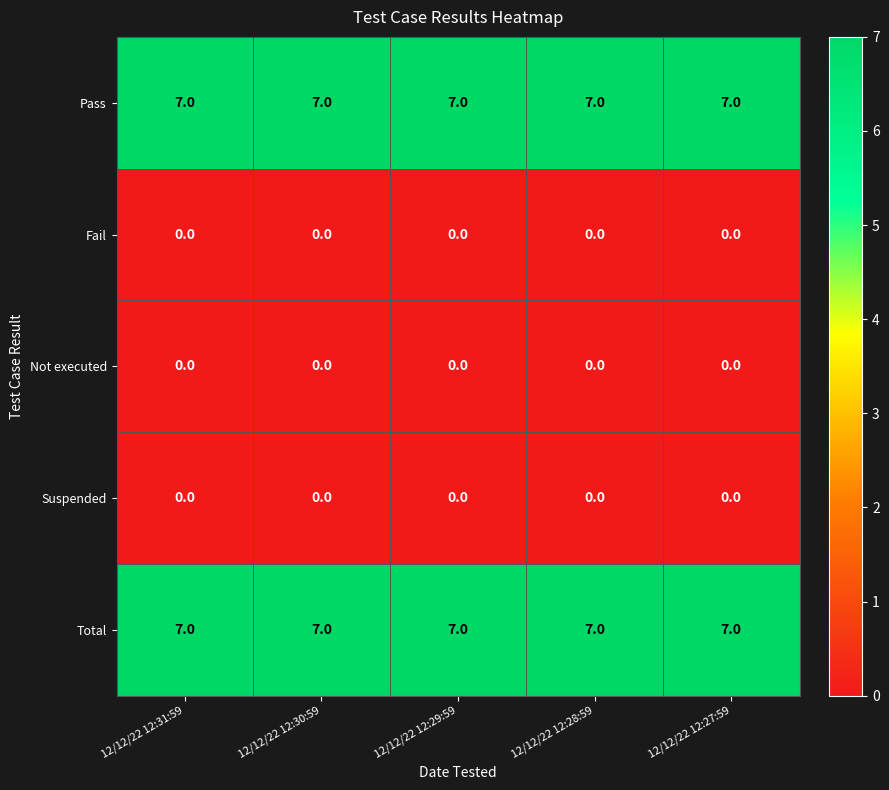

What is the minimum value for Pass?

7